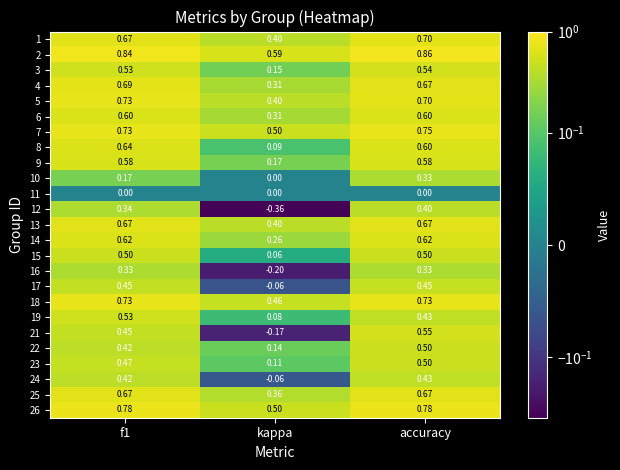

At which category is the sum across all series the highest?

accuracy